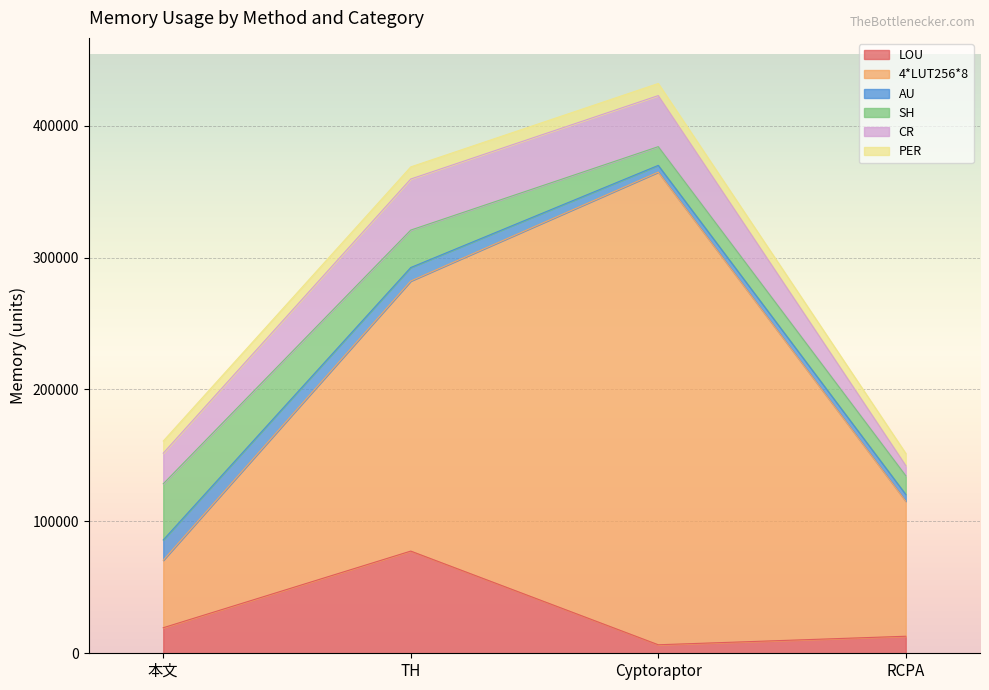

What is the greatest value displayed?

358337.0